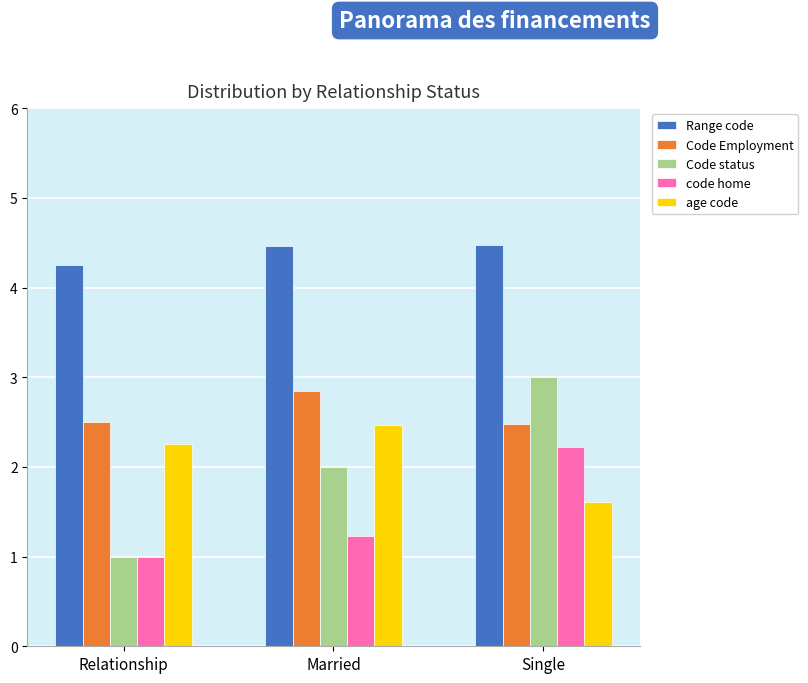

What is the difference between the maximum and minimum values in the Range code series?

0.2